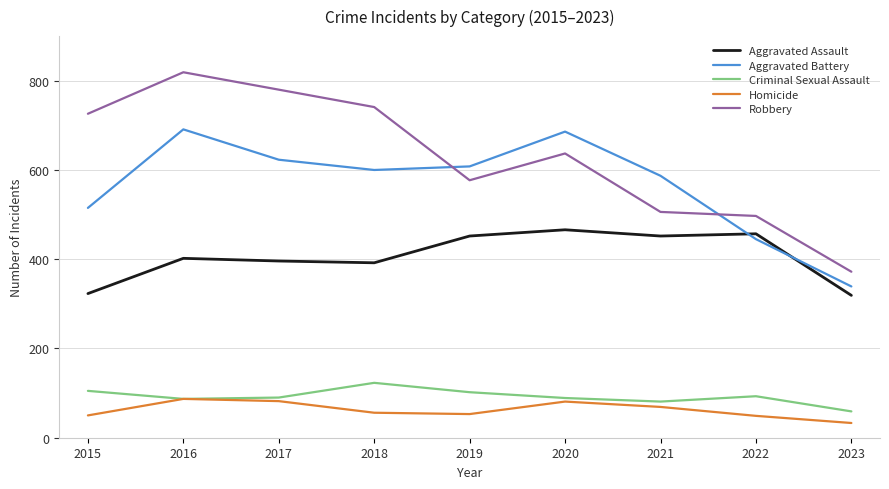

True or false: Homicide has more than 1 points higher than both neighbors.

True